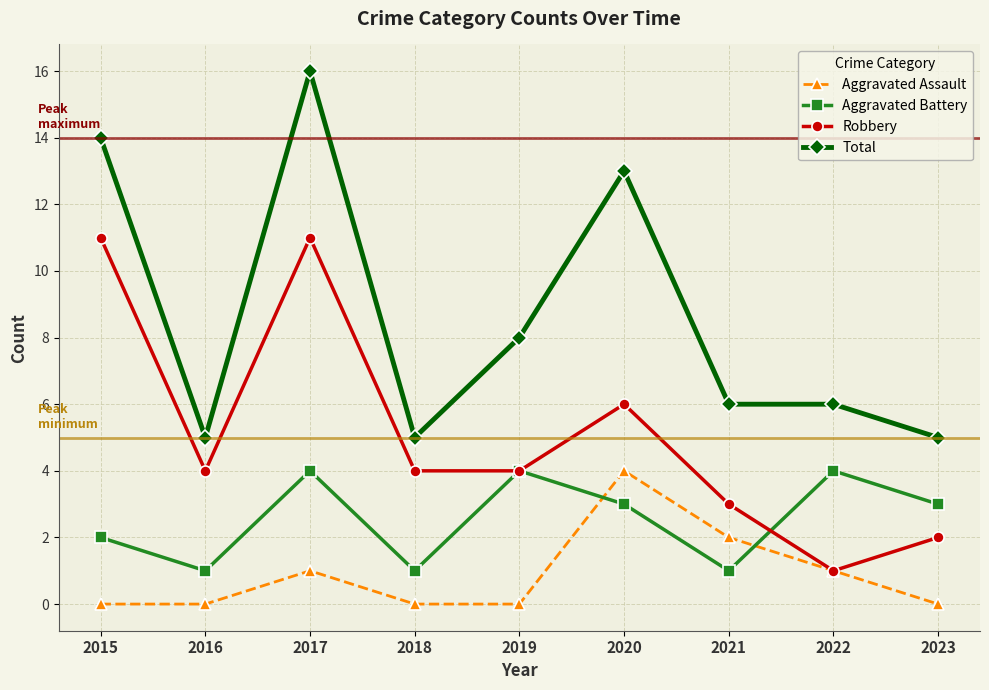

Is the value of Robbery at 2017 greater than the value of Aggravated Assault at 2018?

Yes